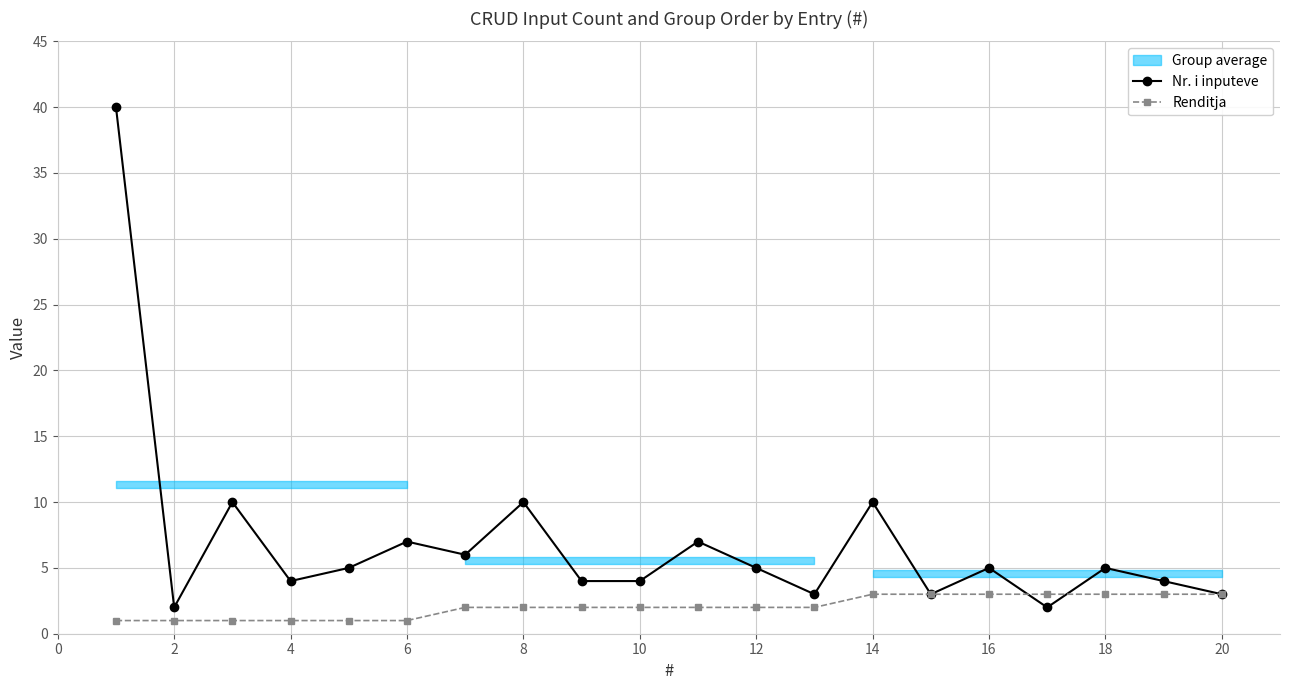

List the series in order of their overall mean, lowest first.

Renditja, Nr. i inputeve